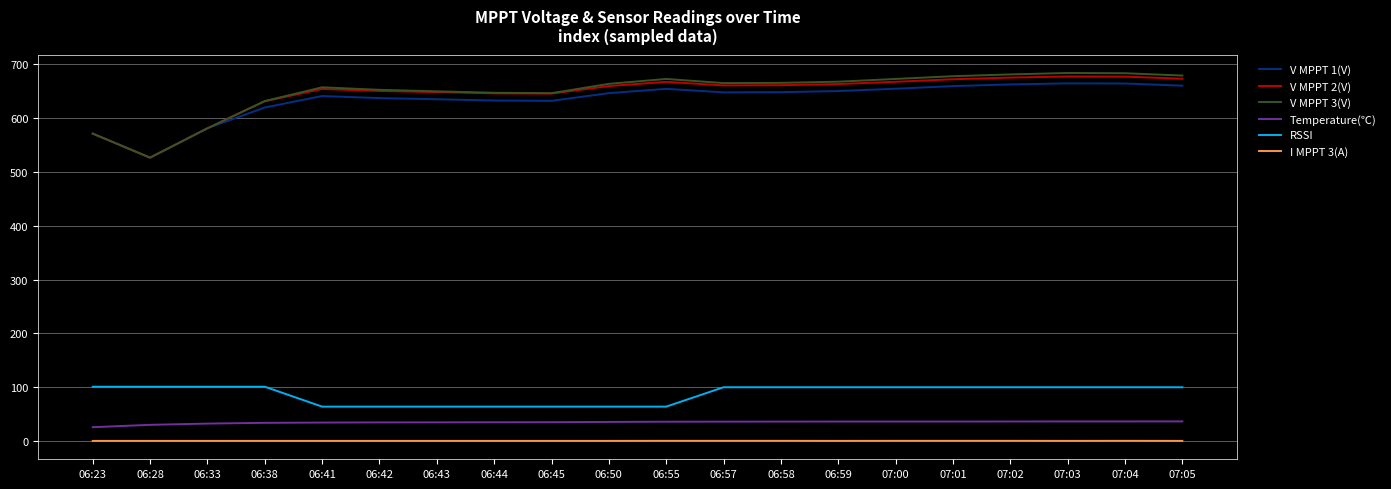

True or false: V MPPT 1(V) and Temperature(℃) cross at least once.

False